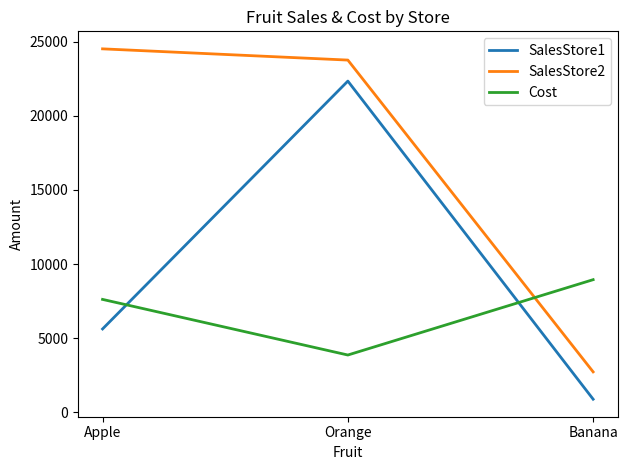

True or false: Cost has a value of 15391 at Banana.

False